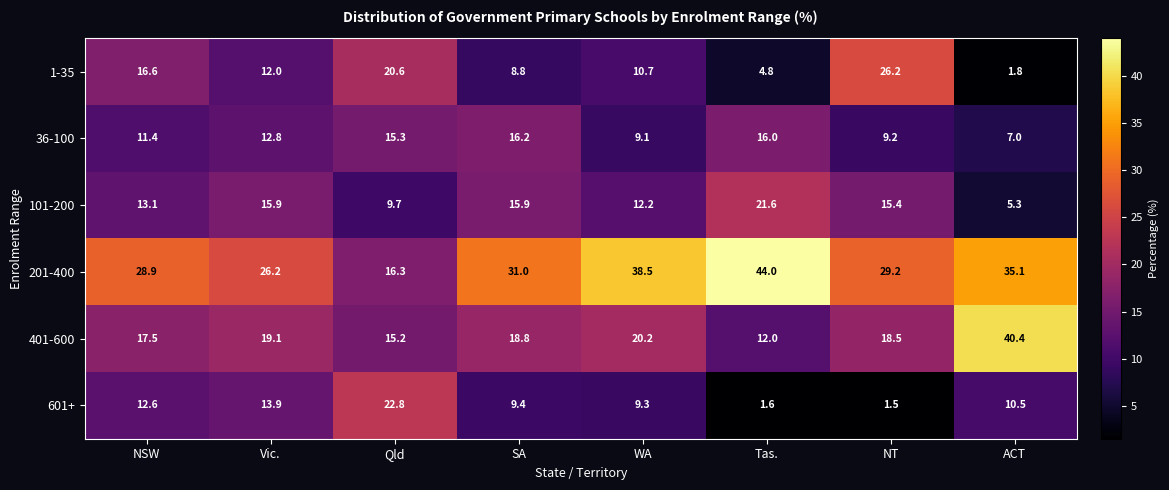

What is the minimum value shown in the chart?

1.5